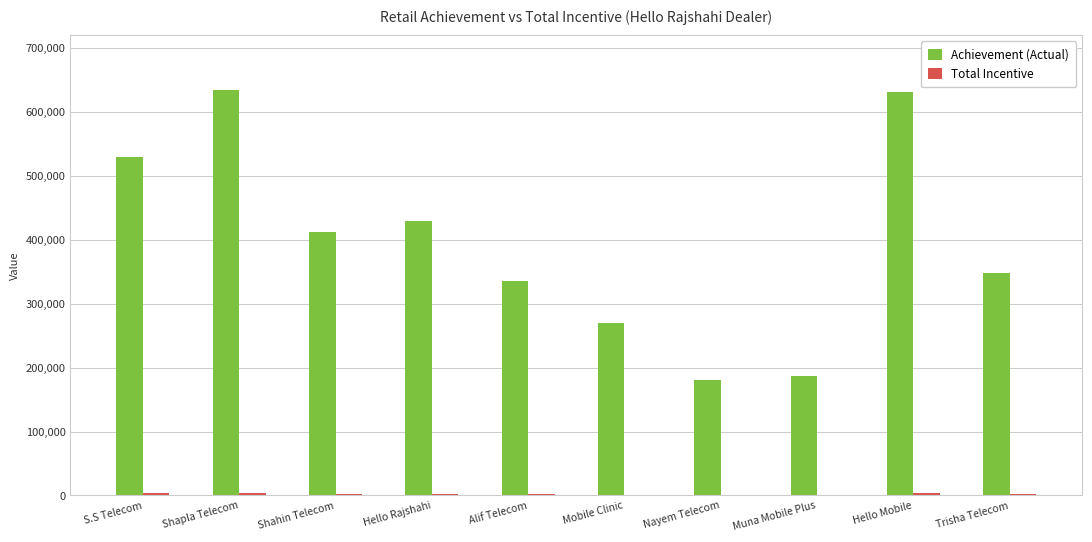

Count the number of categories in the chart.

10